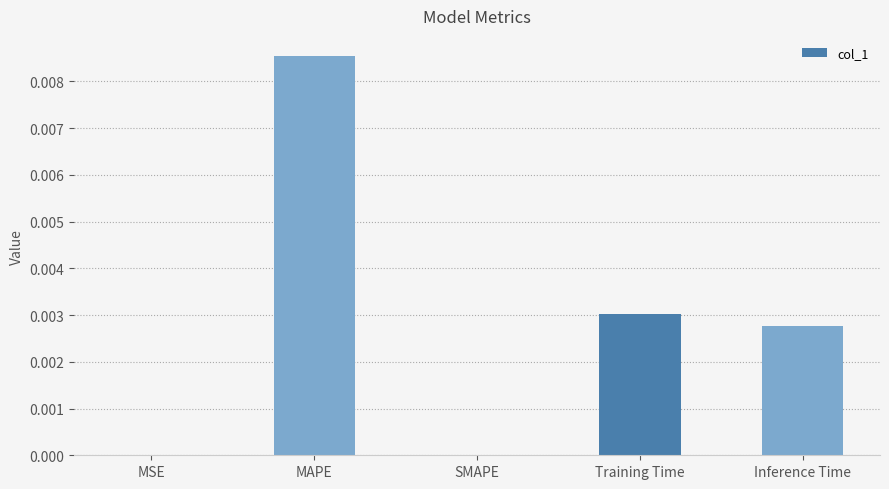

True or false: the data shows 0.0 at MAPE.

True